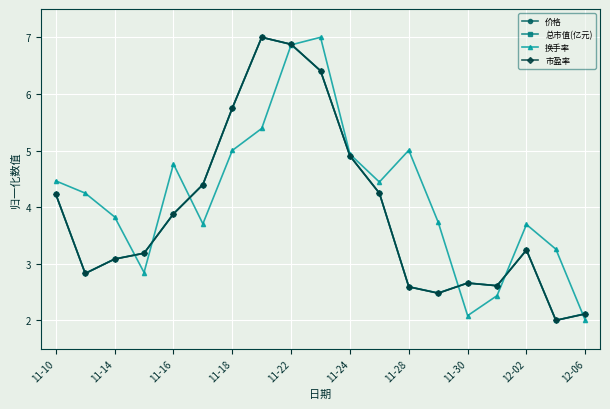

What is the value of the 市盈率 point at the 13th from the left?

2.6